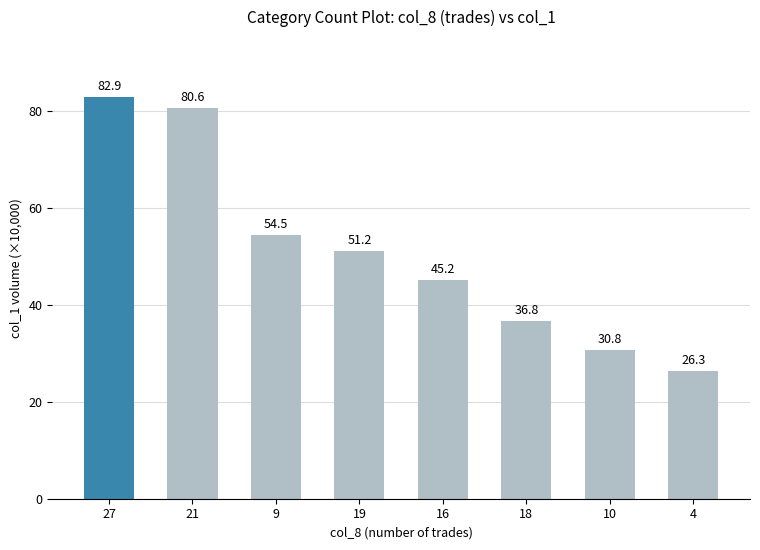

Is it true that the value at 4 is 45.1?

False